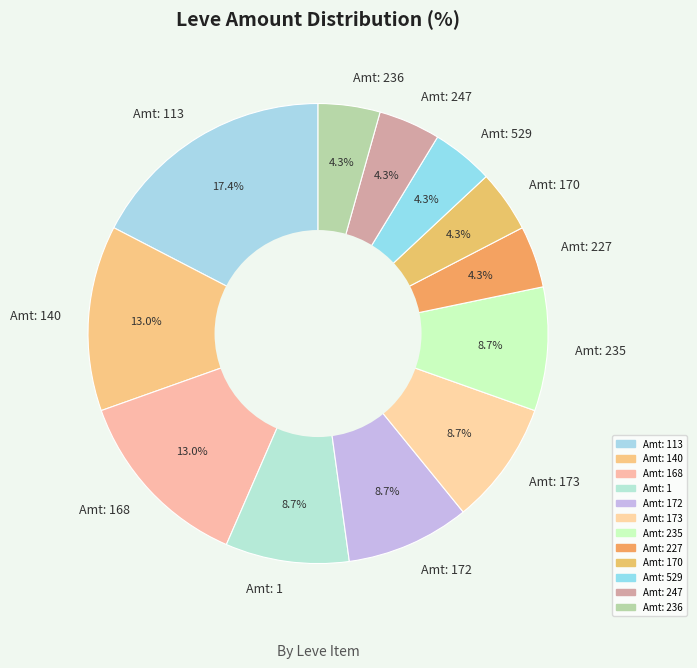

Is there any slice that represents more than half of the pie?

No